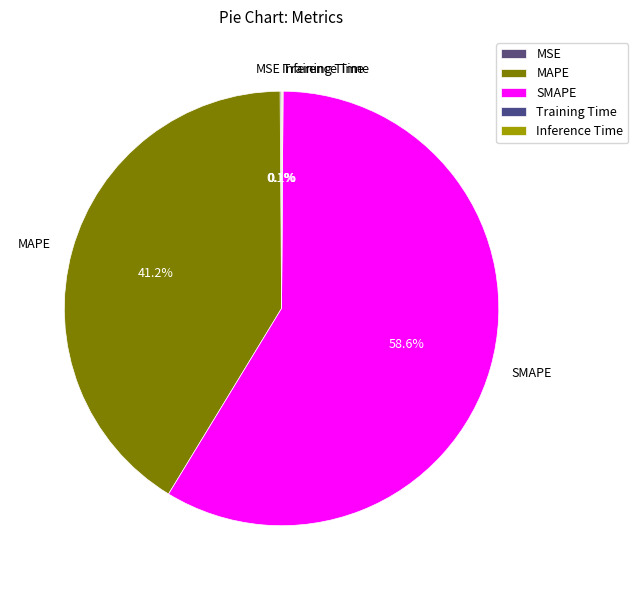

What is the largest slice in the pie chart?

SMAPE